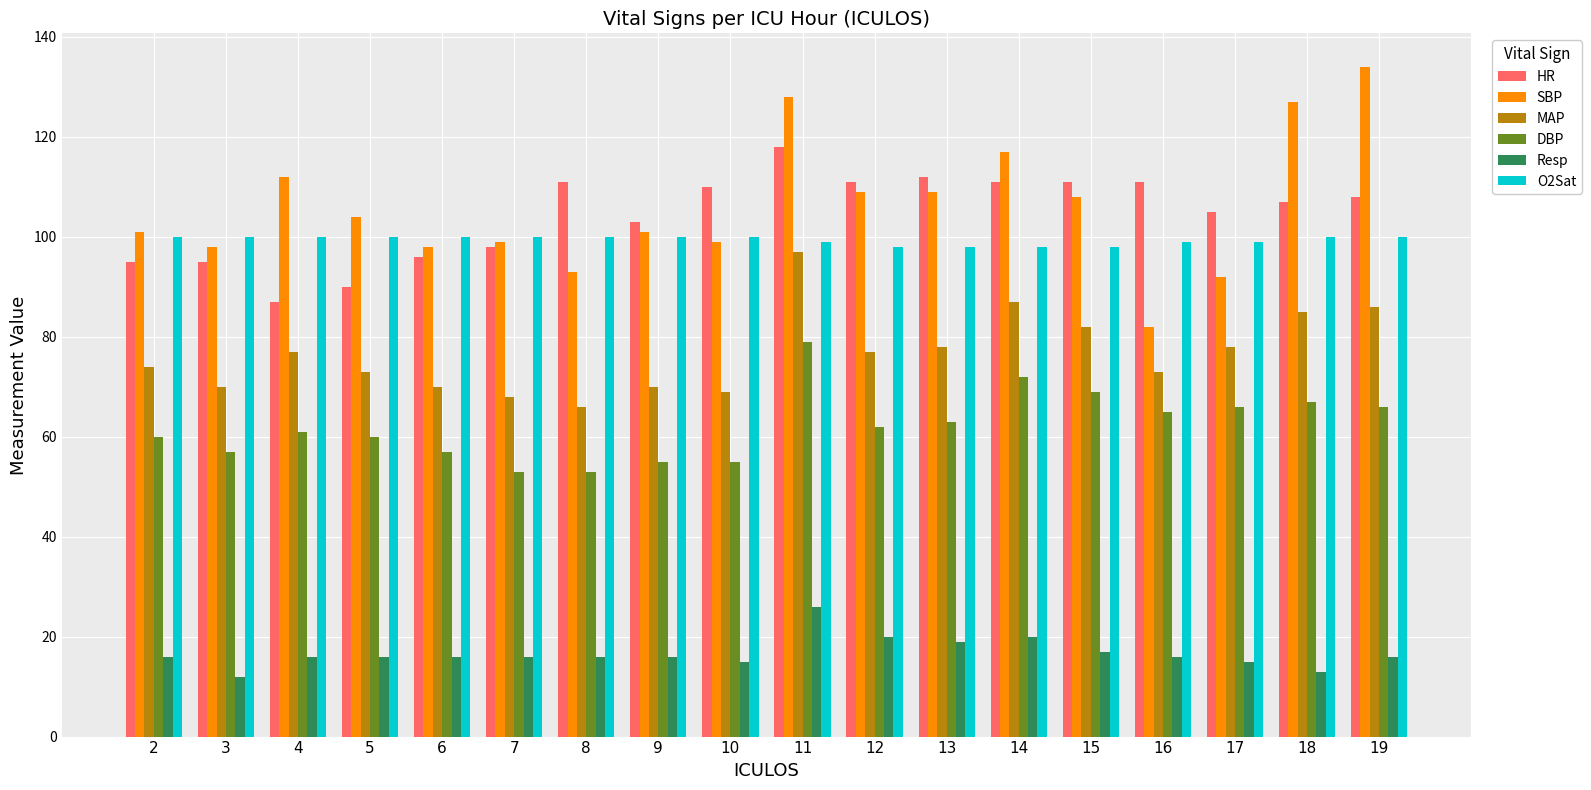

Does the chart contain stacked bars?

No